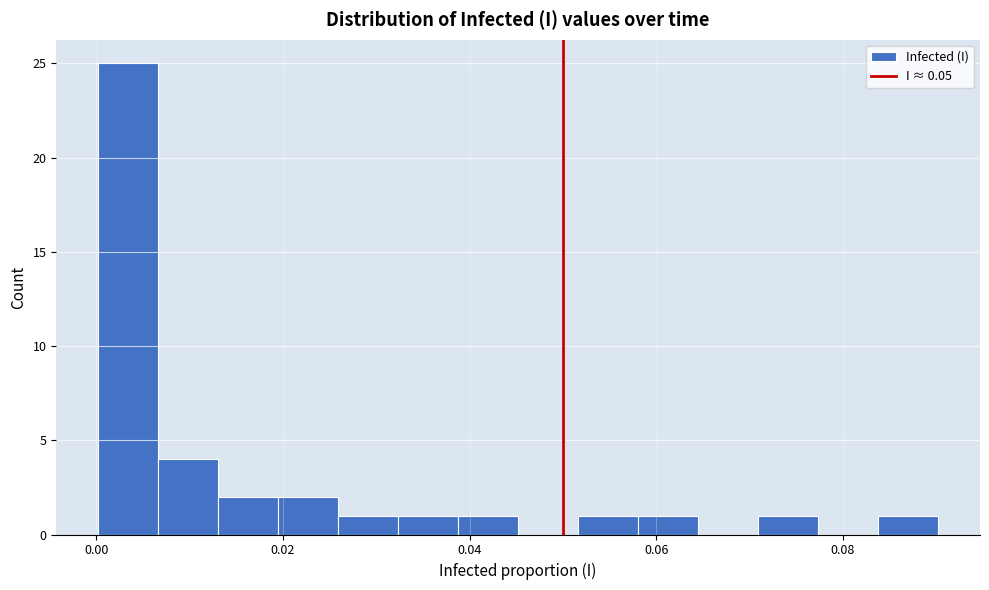

Around what value on the x-axis is the tallest bar? Give the approximate position of its centre, as read against the axis.

0.004